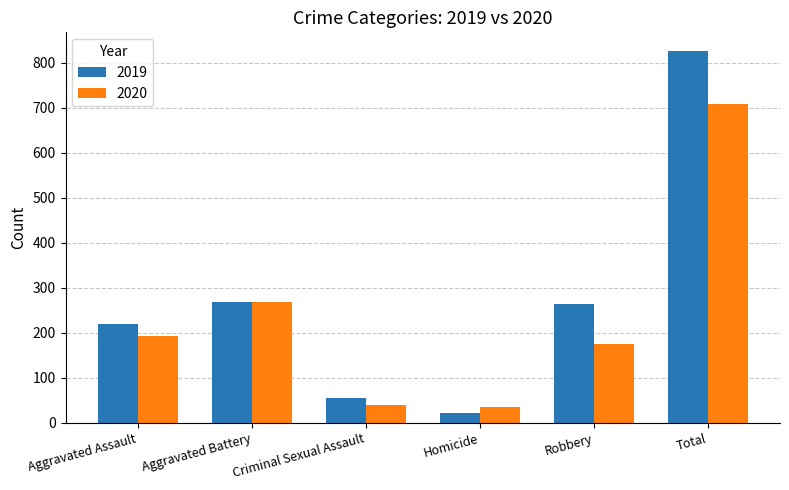

Read the 2019 value at Aggravated Battery, to the nearest 10.

270